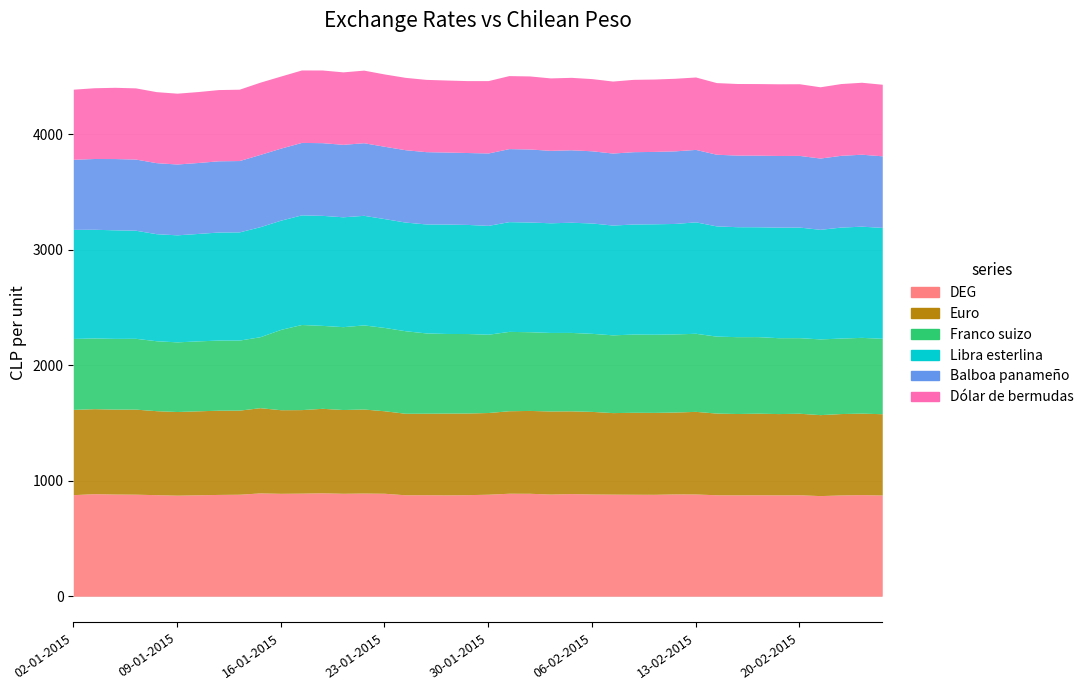

How many lines are shown in the chart?

6